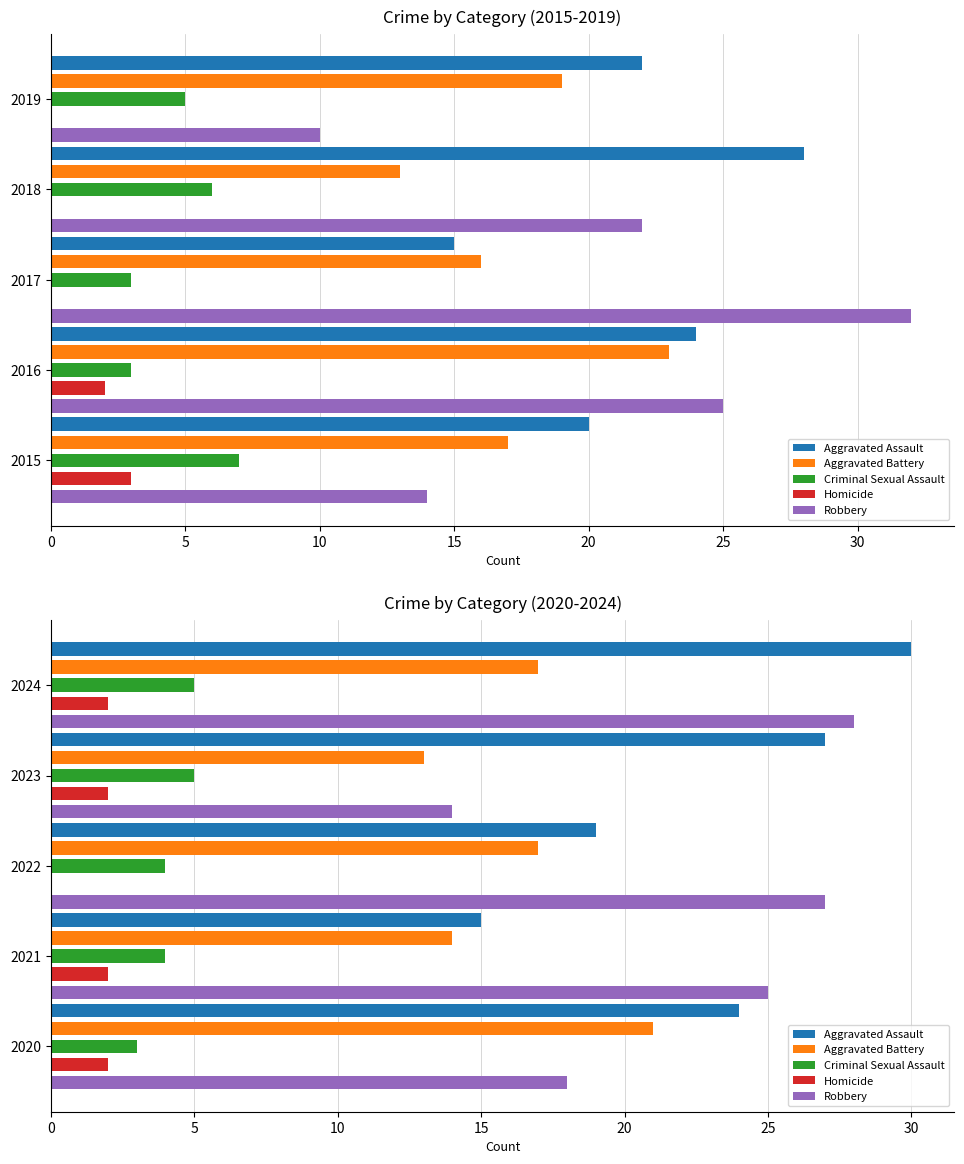

Which has a higher value, 2020 or 2024?

2024